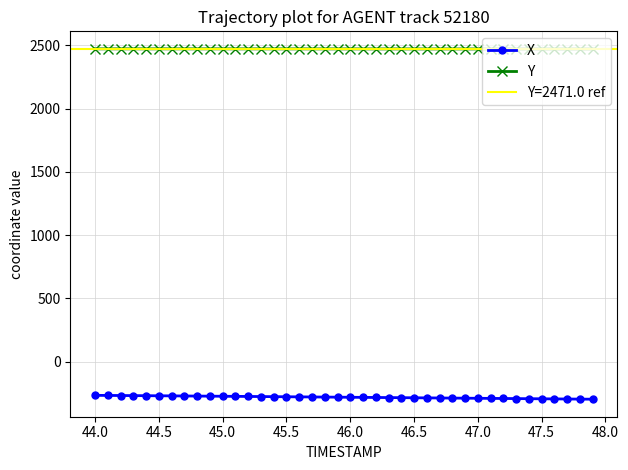

True or false: X and Y cross at least once.

False